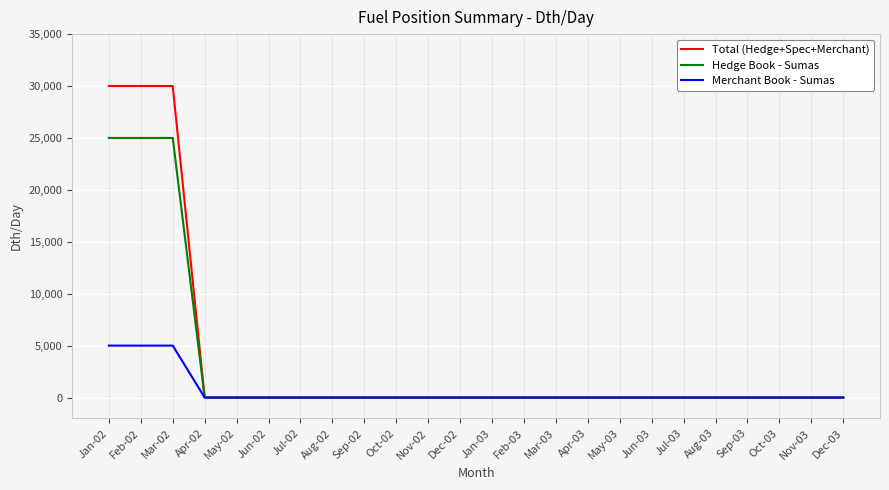

Reading right to left, what are all the values shown in this chart?

Total (Hedge+Spec+Merchant): Dec-03=0	Nov-03=0	Oct-03=0	Sep-03=0	Aug-03=0	Jul-03=0	Jun-03=0	May-03=0	Apr-03=0	Mar-03=0	Feb-03=0	Jan-03=0	Dec-02=0	Nov-02=0	Oct-02=0	Sep-02=0	Aug-02=0	Jul-02=0	Jun-02=0	May-02=0	Apr-02=0	Mar-02=30000	Feb-02=30000	Jan-02=30000
Hedge Book - Sumas: Dec-03=0	Nov-03=0	Oct-03=0	Sep-03=0	Aug-03=0	Jul-03=0	Jun-03=0	May-03=0	Apr-03=0	Mar-03=0	Feb-03=0	Jan-03=0	Dec-02=0	Nov-02=0	Oct-02=0	Sep-02=0	Aug-02=0	Jul-02=0	Jun-02=0	May-02=0	Apr-02=0	Mar-02=25000	Feb-02=25000	Jan-02=25000
Merchant Book - Sumas: Dec-03=0	Nov-03=0	Oct-03=0	Sep-03=0	Aug-03=0	Jul-03=0	Jun-03=0	May-03=0	Apr-03=0	Mar-03=0	Feb-03=0	Jan-03=0	Dec-02=0	Nov-02=0	Oct-02=0	Sep-02=0	Aug-02=0	Jul-02=0	Jun-02=0	May-02=0	Apr-02=0	Mar-02=5000	Feb-02=5000	Jan-02=5000